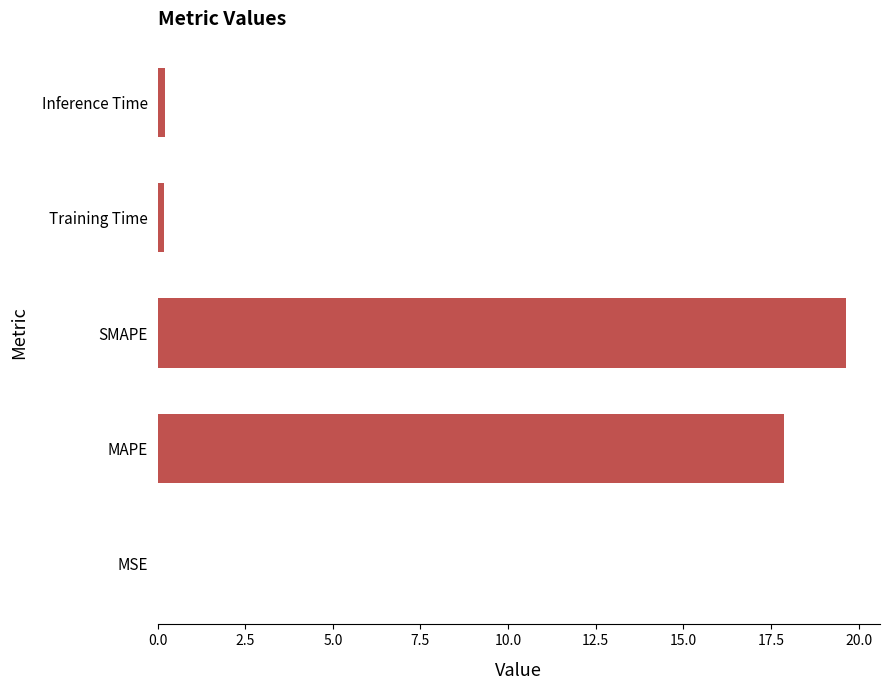

Are the bars horizontal?

Yes